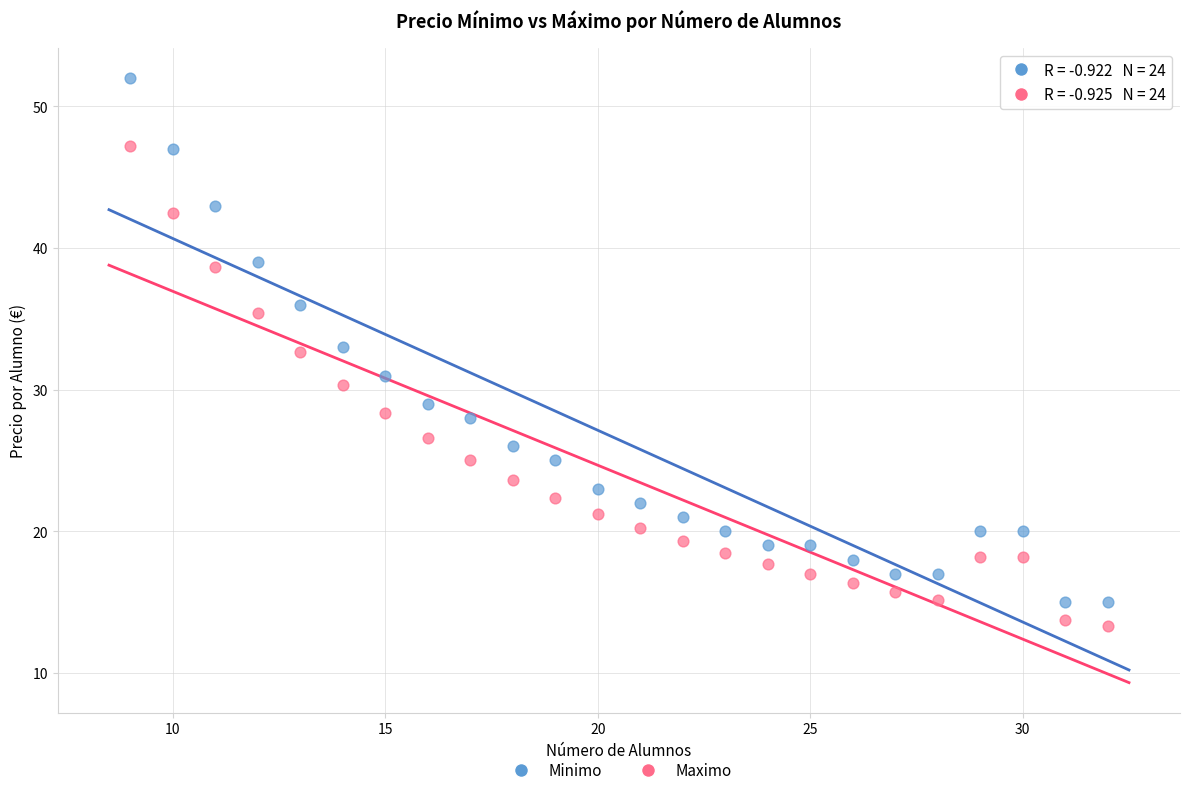

Across all data points, what is the range of X values (max minus min)?

23.0